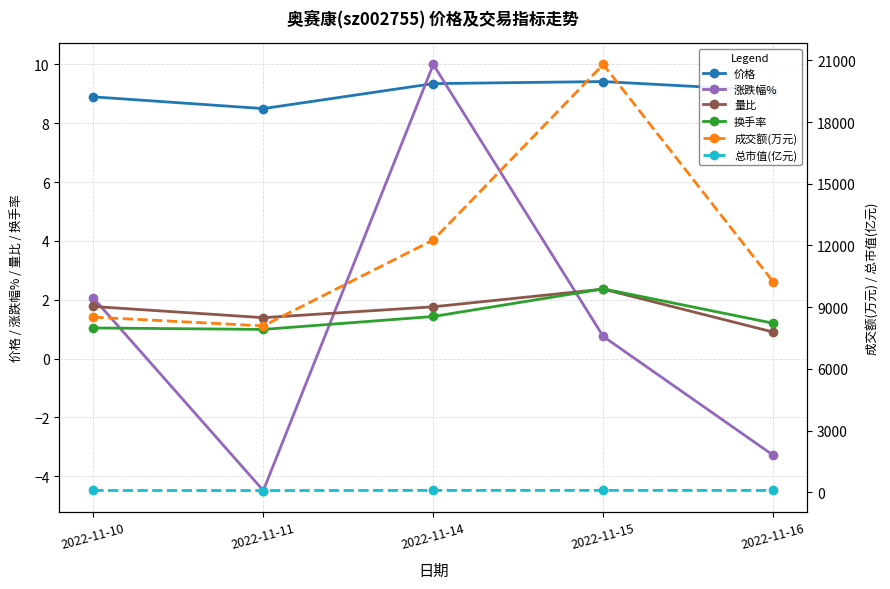

In 涨跌幅%, how many points are higher than both neighbors (excluding endpoints)?

1